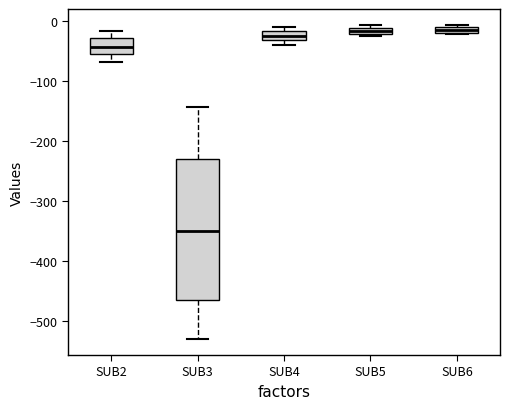

Where does the upper whisker of the box for SUB3 end on the y-axis? The values are not printed on the chart, so give them approximately, as read against the axis.

-140